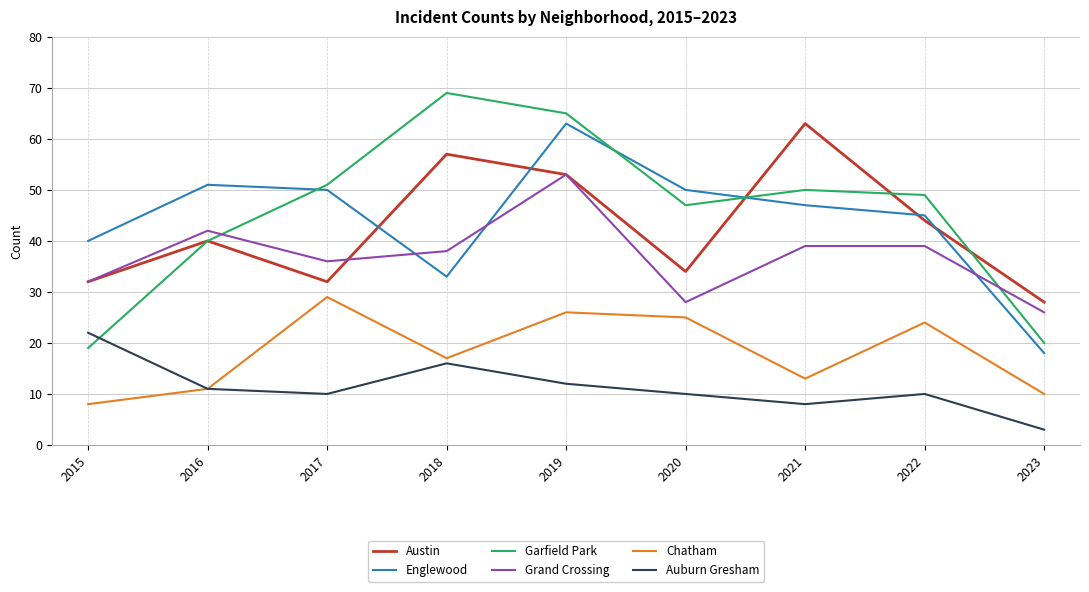

Does the chart display data point markers on the line(s)?

No